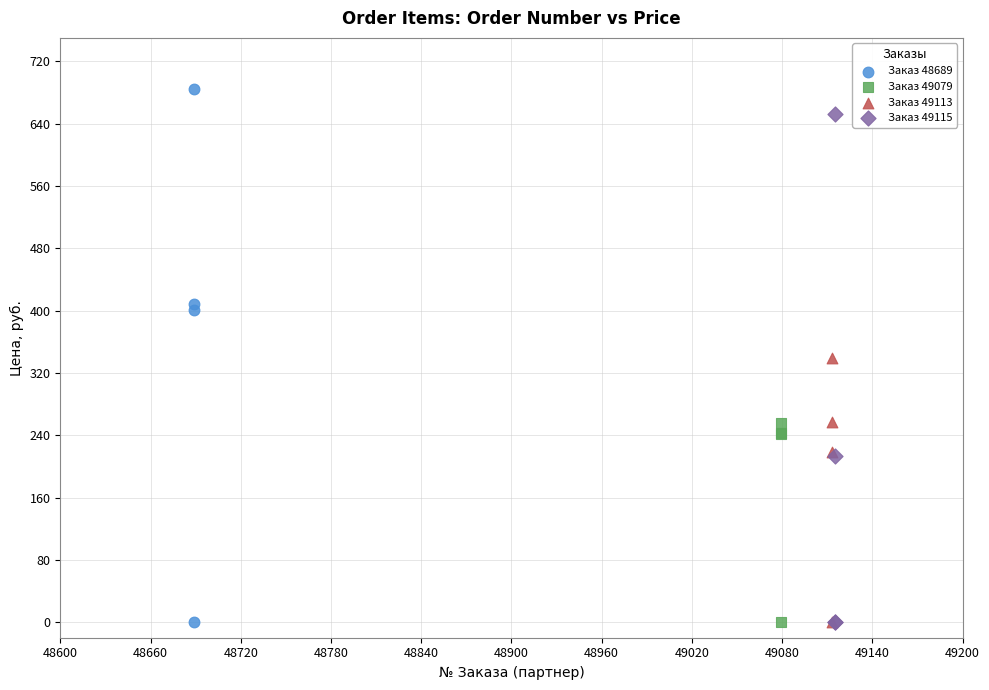

What are all the series names shown in the legend?

Заказ 48689, Заказ 49079, Заказ 49113, Заказ 49115